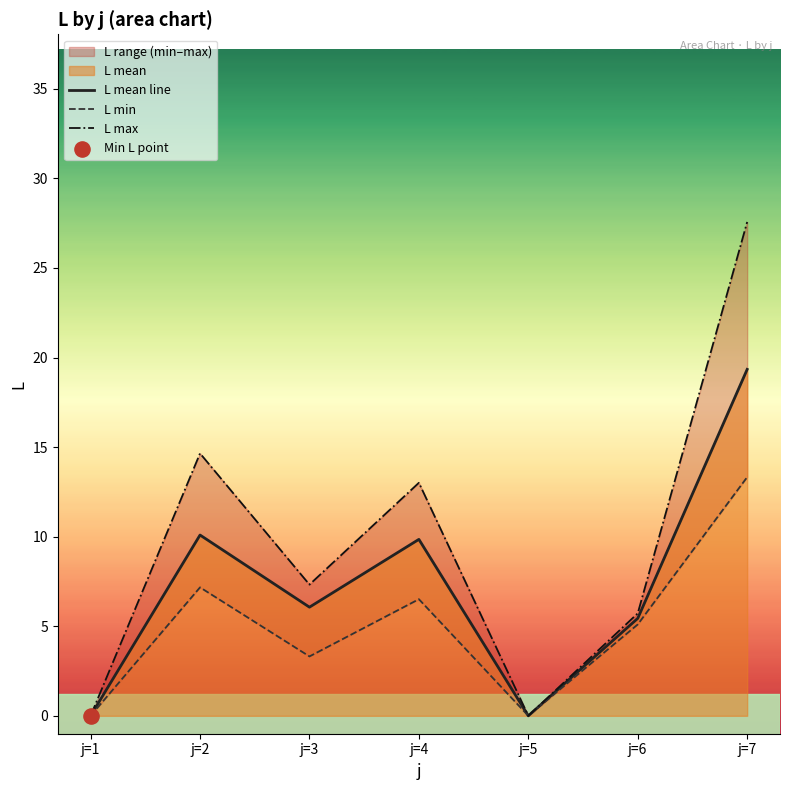

What is the total value across all series at j=7?

60.2